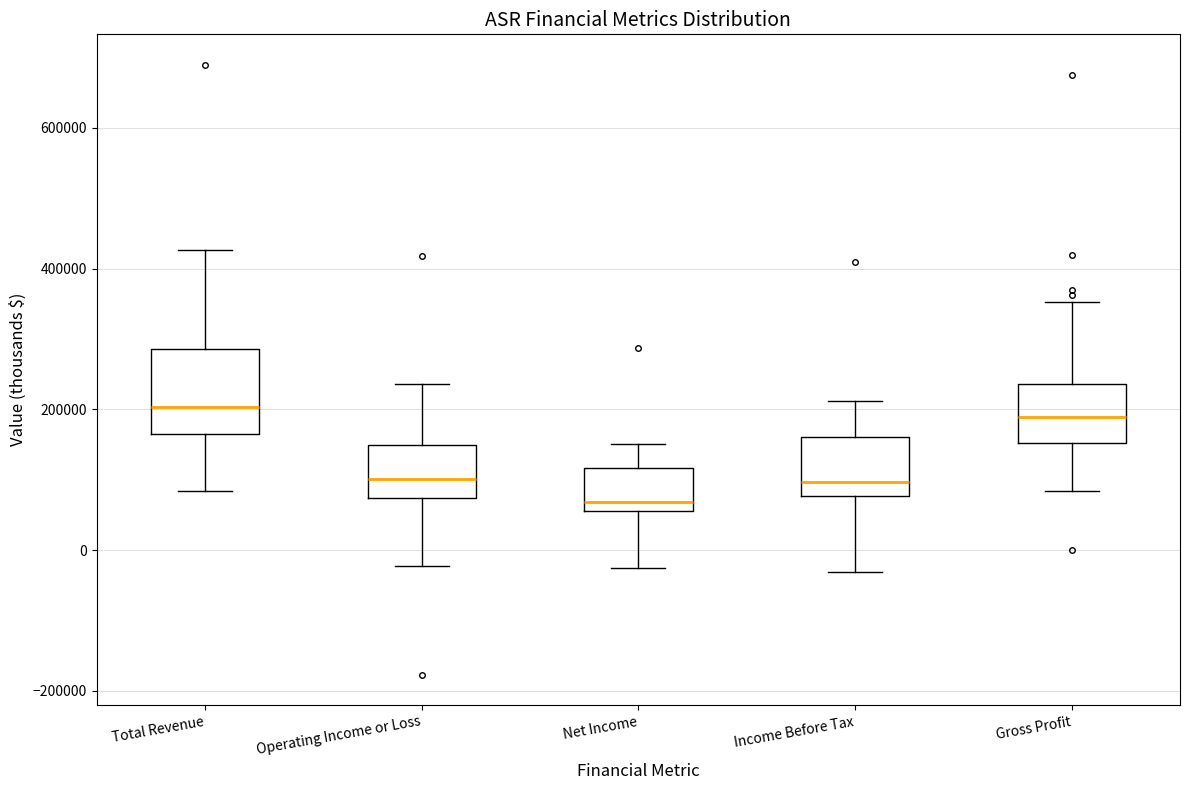

Reading left to right, read every box against the y-axis: the position of its median line, the range the box covers, and the ends of its whiskers. The values are not printed on the chart, so give them approximately, as read against the axis.

Total Revenue: median 200000, box 160000 to 280000, whiskers 80000 to 420000
Operating Income or Loss: median 100000, box 80000 to 140000, whiskers -20000 to 240000
Net Income: median 60000 (just above the box's lower edge), box 60000 to 120000, whiskers -20000 to 160000
Income Before Tax: median 100000, box 80000 to 160000, whiskers -40000 to 220000
Gross Profit: median 180000, box 160000 to 240000, whiskers 80000 to 360000